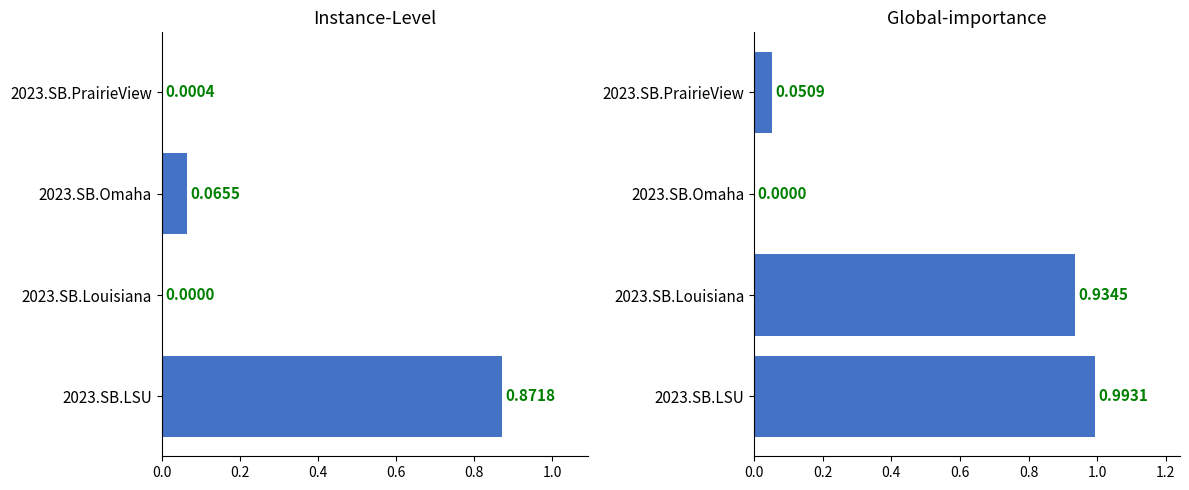

How many data points in vs_Omaha are above 0?

3